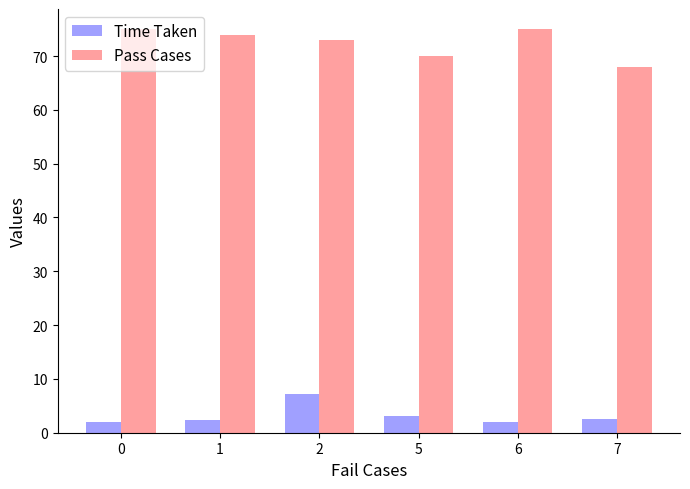

What is the difference between the Time Taken values at 2 and 7?

4.6